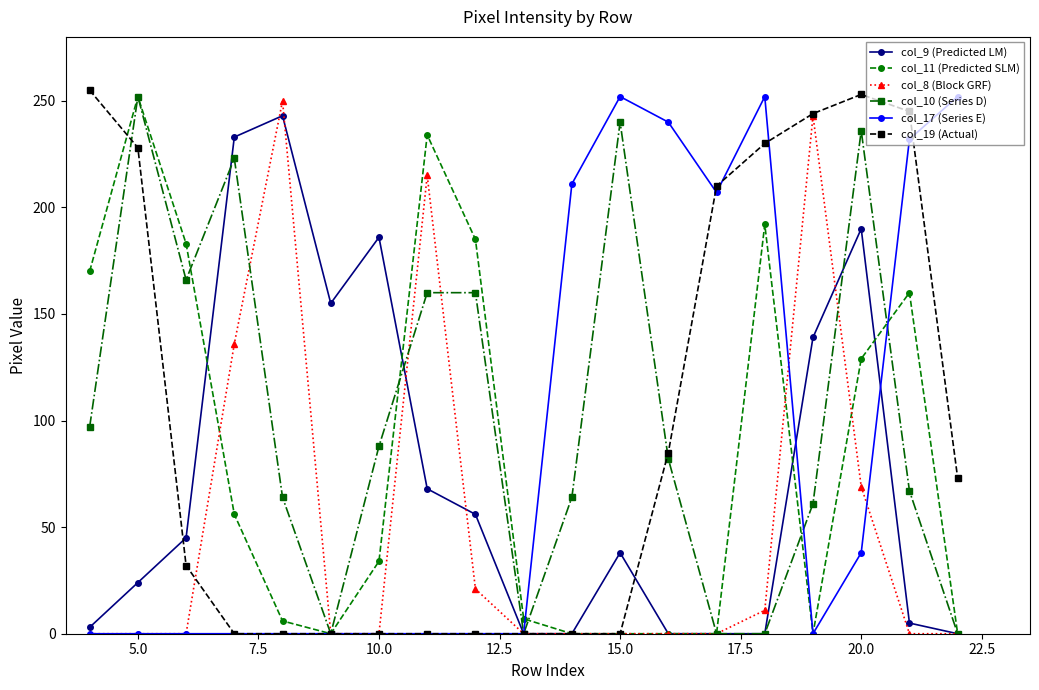

What is the greatest value displayed?

255